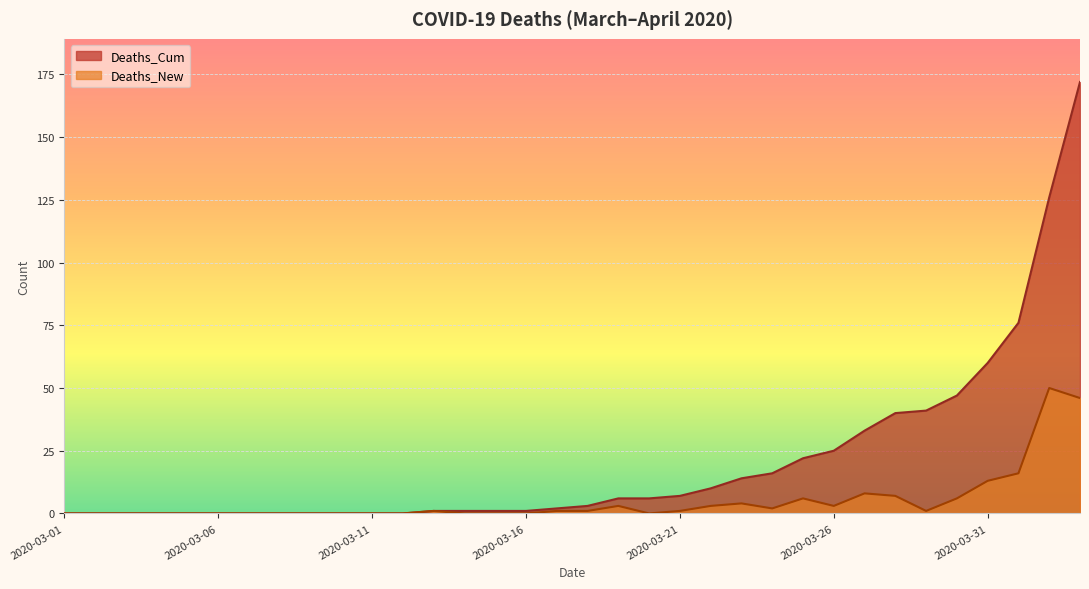

At which category does Deaths_New reach its first local peak?

2020-03-13